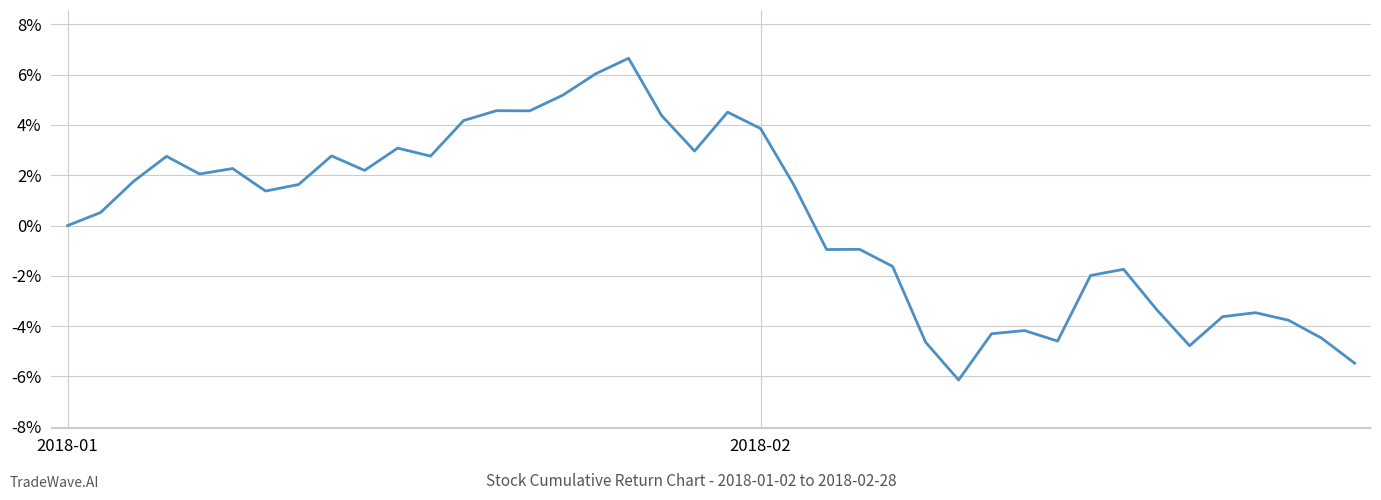

What is the difference between the maximum and minimum values?

12.8